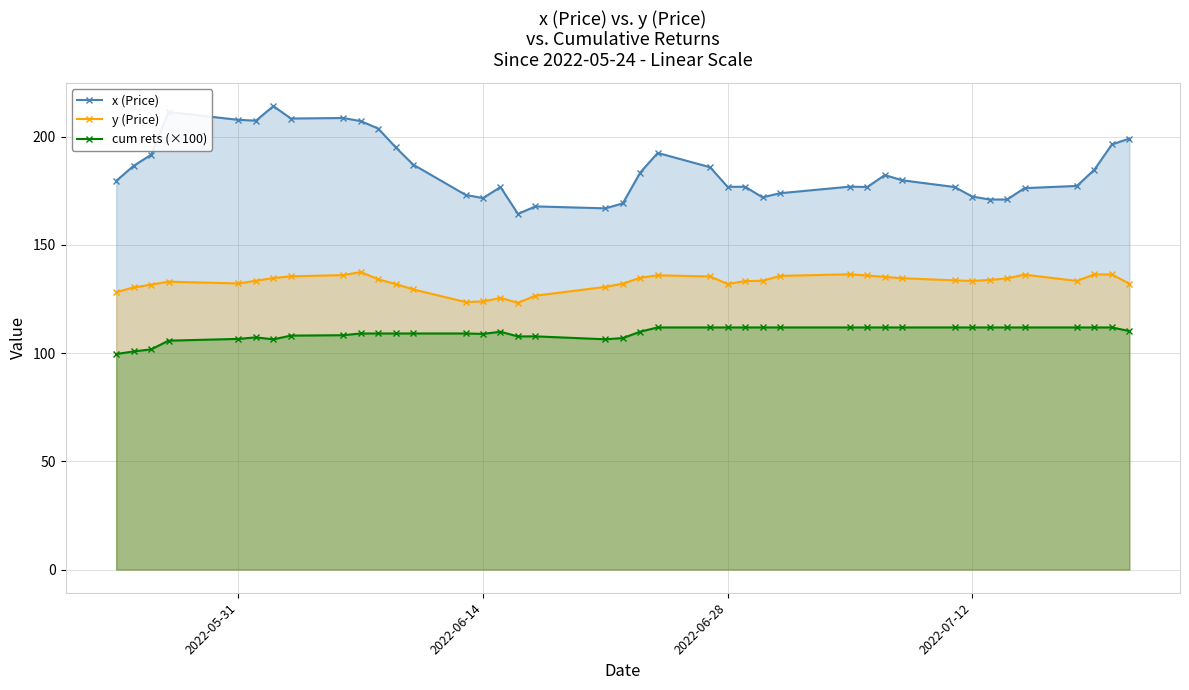

True or false: y (Price) has more than 2 interior local peaks.

True